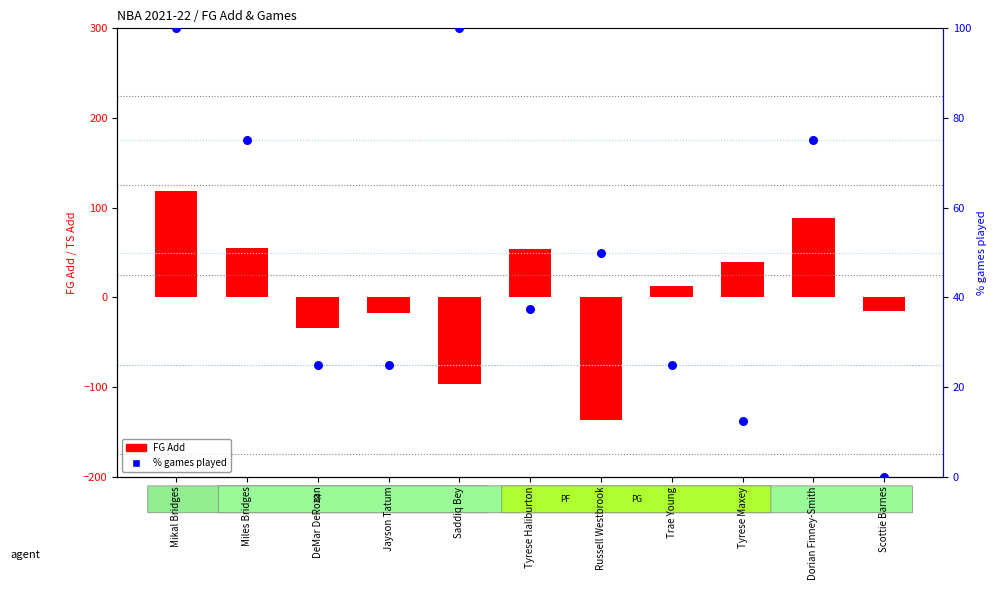

Which series reaches the minimum Y coordinate?

FG Add